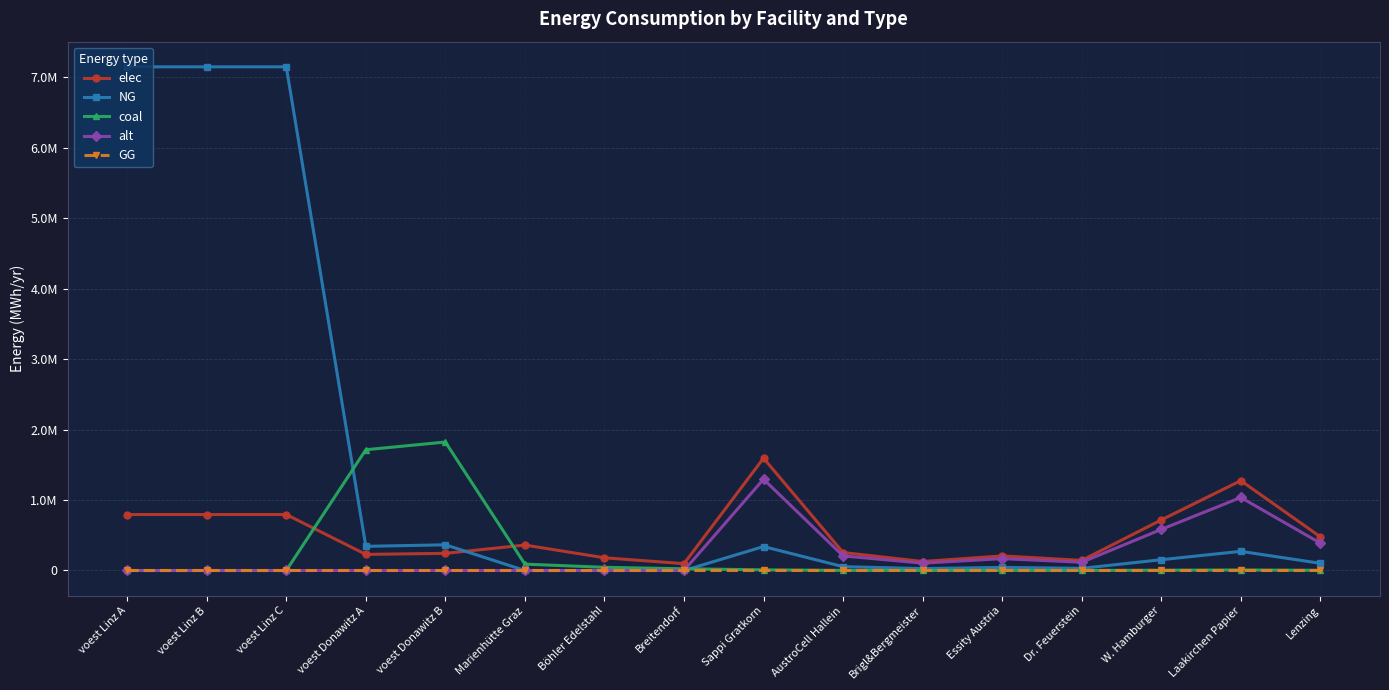

List the series in order of their peak value, lowest first.

GG, alt, elec, coal, NG